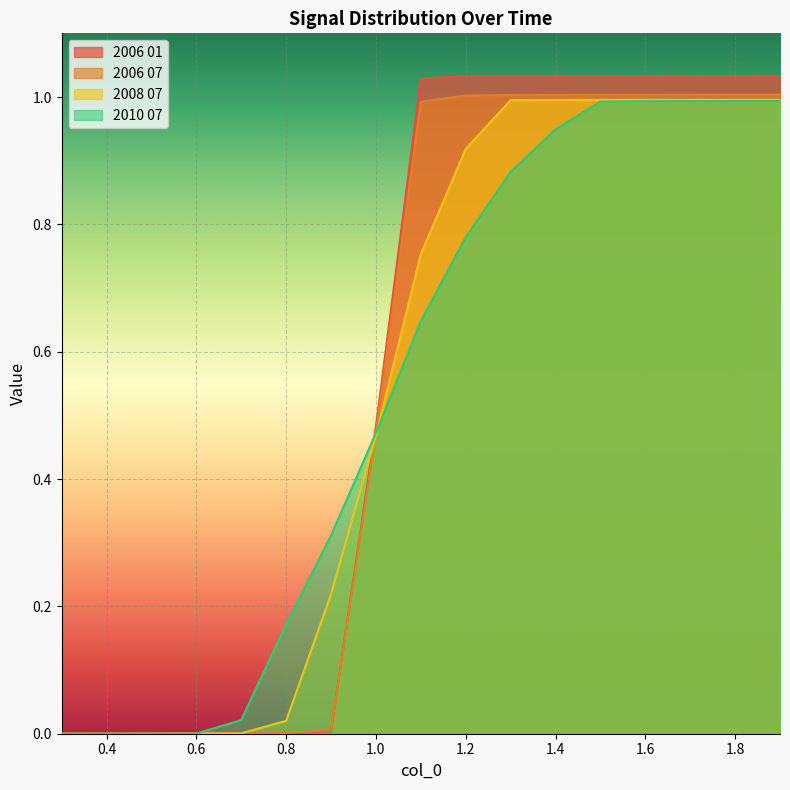

Is it true that 2006 01 equals 0.0 at 0.7?

False